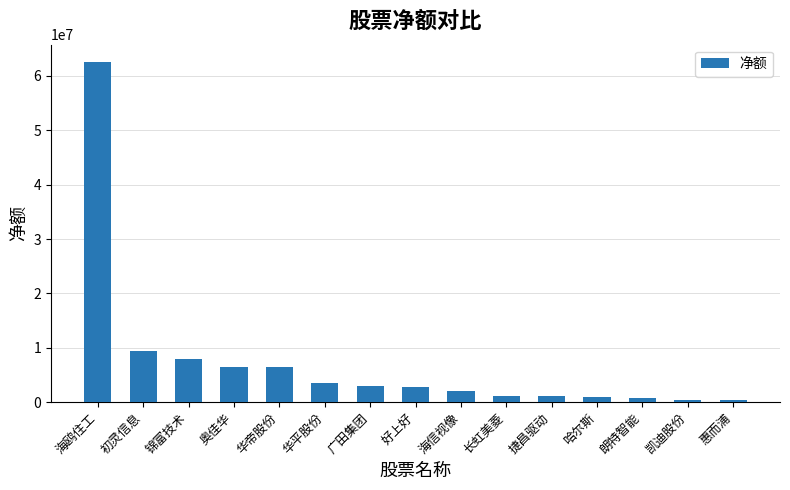

How many bars are there in total?

15